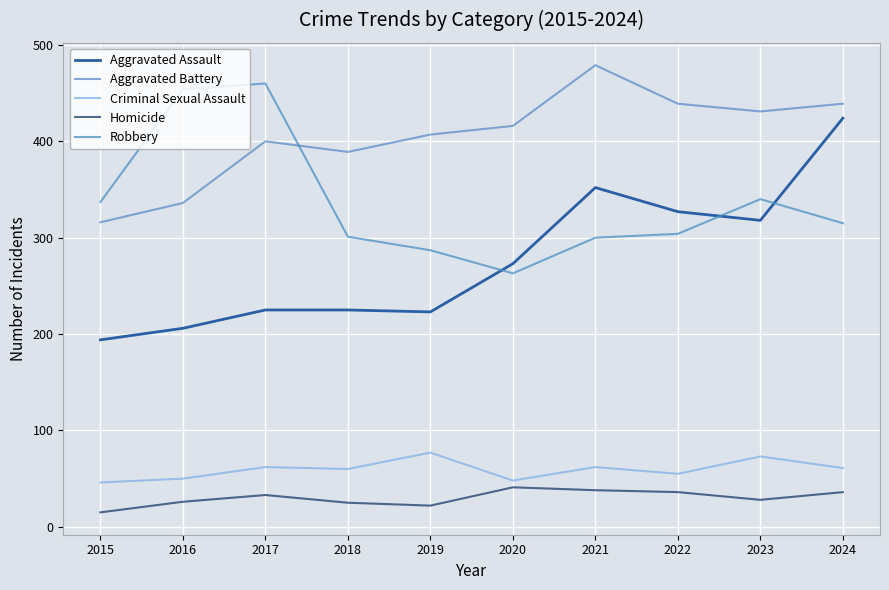

Reading left to right, transcribe all the data shown in this chart.

Aggravated Assault: 2015=194	2016=206	2017=225	2018=225	2019=223	2020=273	2021=352	2022=327	2023=318	2024=424
Aggravated Battery: 2015=316	2016=336	2017=400	2018=389	2019=407	2020=416	2021=479	2022=439	2023=431	2024=439
Criminal Sexual Assault: 2015=46	2016=50	2017=62	2018=60	2019=77	2020=48	2021=62	2022=55	2023=73	2024=61
Homicide: 2015=15	2016=26	2017=33	2018=25	2019=22	2020=41	2021=38	2022=36	2023=28	2024=36
Robbery: 2015=337	2016=454	2017=460	2018=301	2019=287	2020=263	2021=300	2022=304	2023=340	2024=315